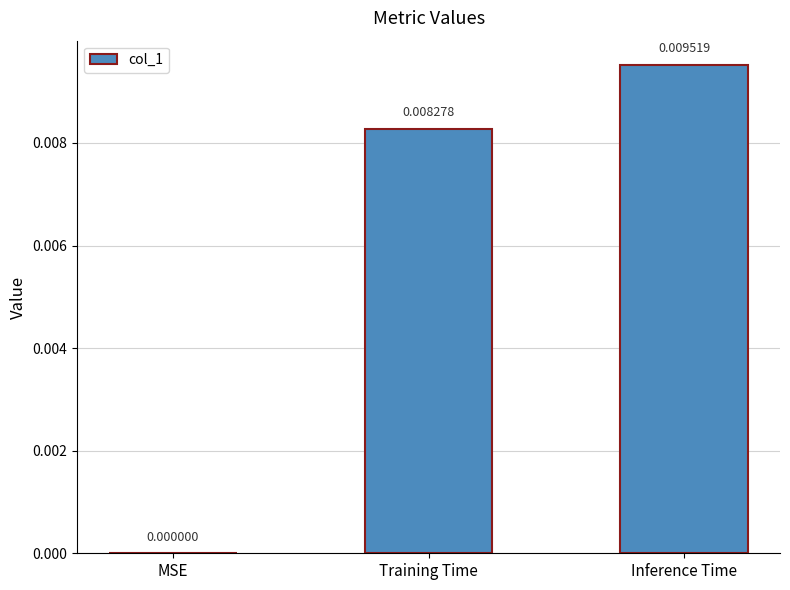

How many data points does each series have?

3